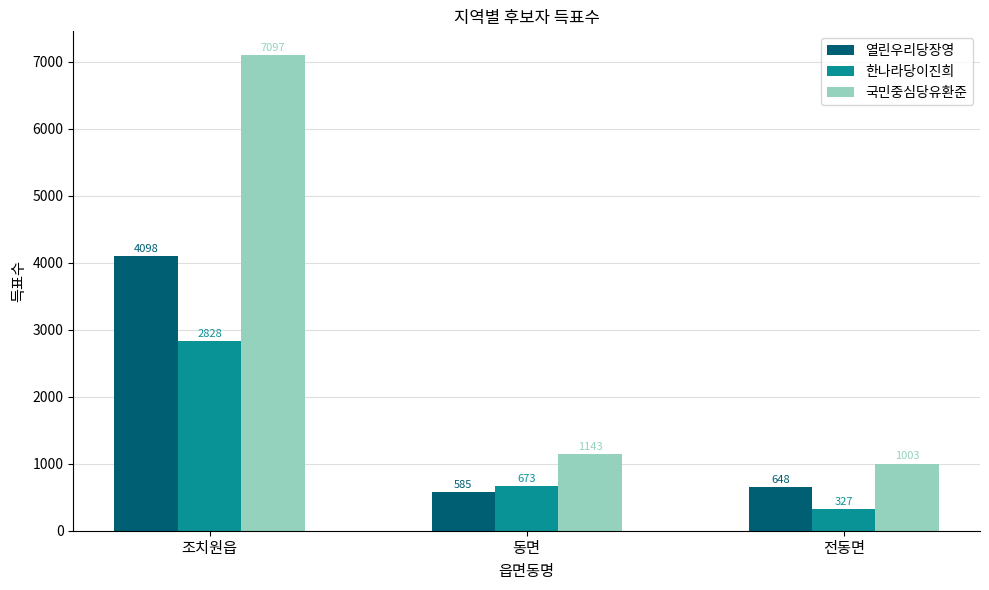

Which series has the largest total across all categories?

국민중심당유환준